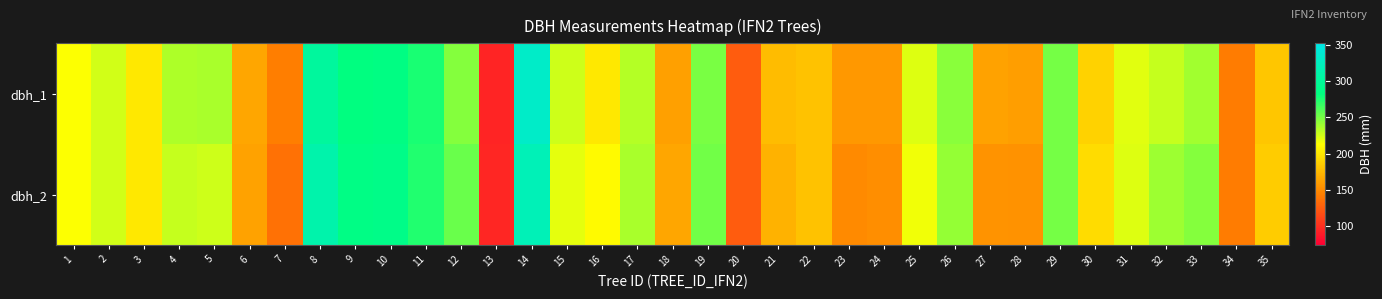

Reading right to left, extract all data points from this chart.

dbh_1: 35=182	34=142	33=239	32=229	31=221	30=189	29=250	28=160	27=162	26=245	25=222	24=157	23=157	22=180	21=177	20=125	19=249	18=161	17=233	16=201	15=227	14=332	13=94	12=246	11=275	10=285	9=283	8=303	7=143	6=165	5=236	4=235	3=201	2=225	1=213
dbh_2: 35=185	34=142	33=246	32=240	31=222	30=194	29=250	28=154	27=155	26=242	25=217	24=152	23=149	22=180	21=171	20=125	19=252	18=165	17=236	16=210	15=220	14=320	13=95	12=254	11=273	10=289	9=286	8=312	7=136	6=162	5=227	4=229	3=201	2=226	1=213